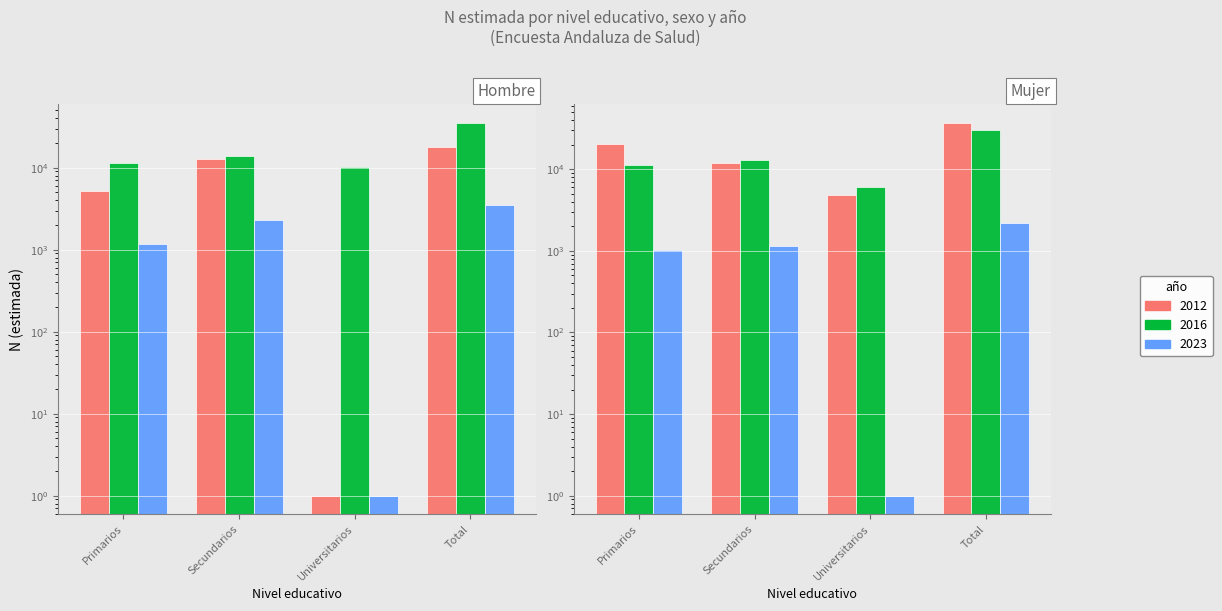

What is the sum of the Hombre 2012 values at Total and Primarios?

23161